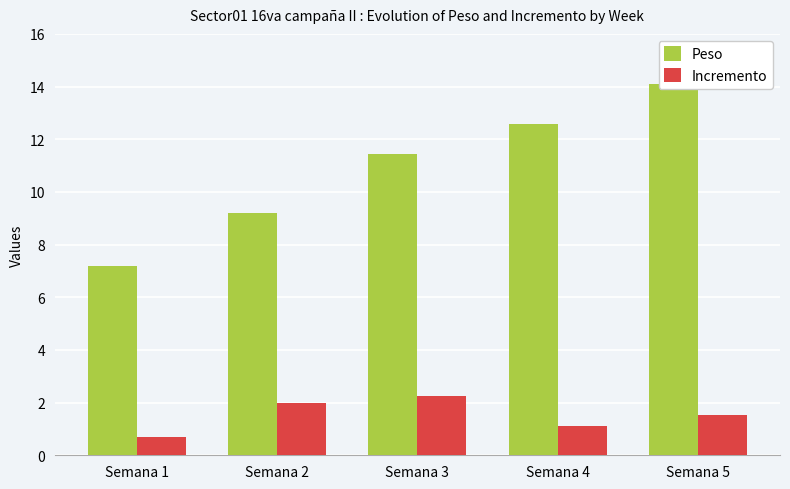

What are all the series names shown in the legend?

Peso, Incremento